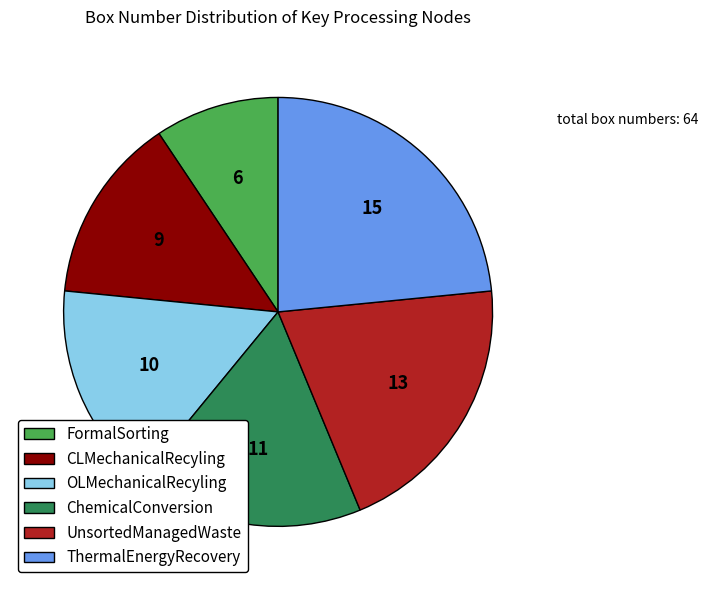

Do CLMechanicalRecyling and OLMechanicalRecyling together represent more than half of the pie?

No